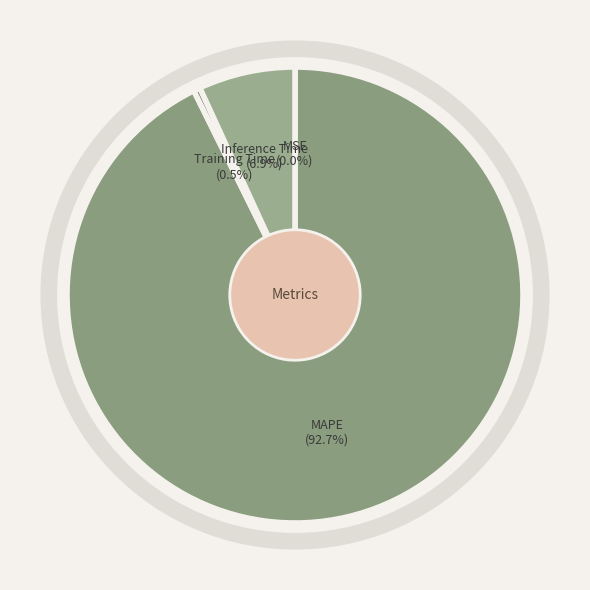

Which has a higher value, Inference Time or Training Time?

Inference Time